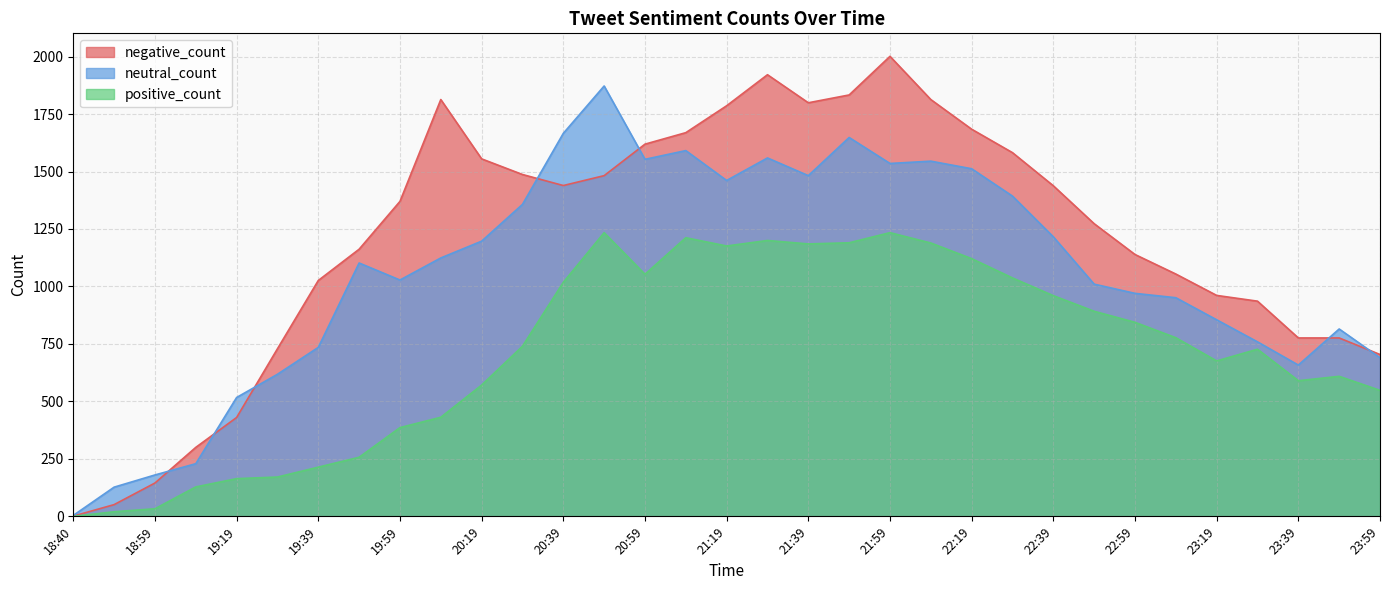

In negative_count, how many points are lower than both neighbors (excluding endpoints)?

2